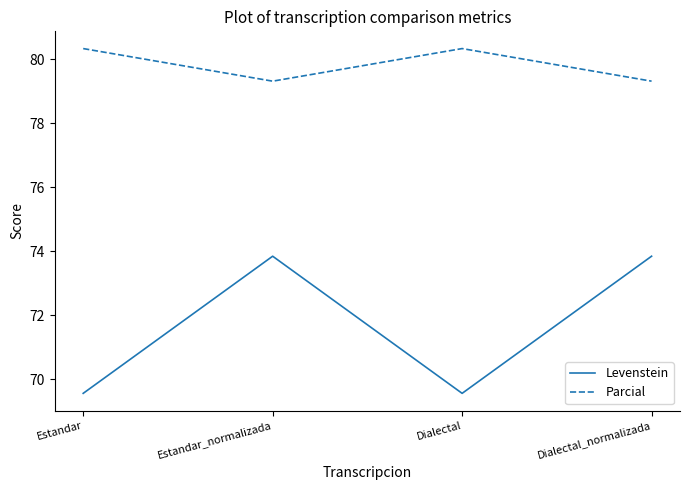

True or false: Parcial and Levenstein cross at least once.

False